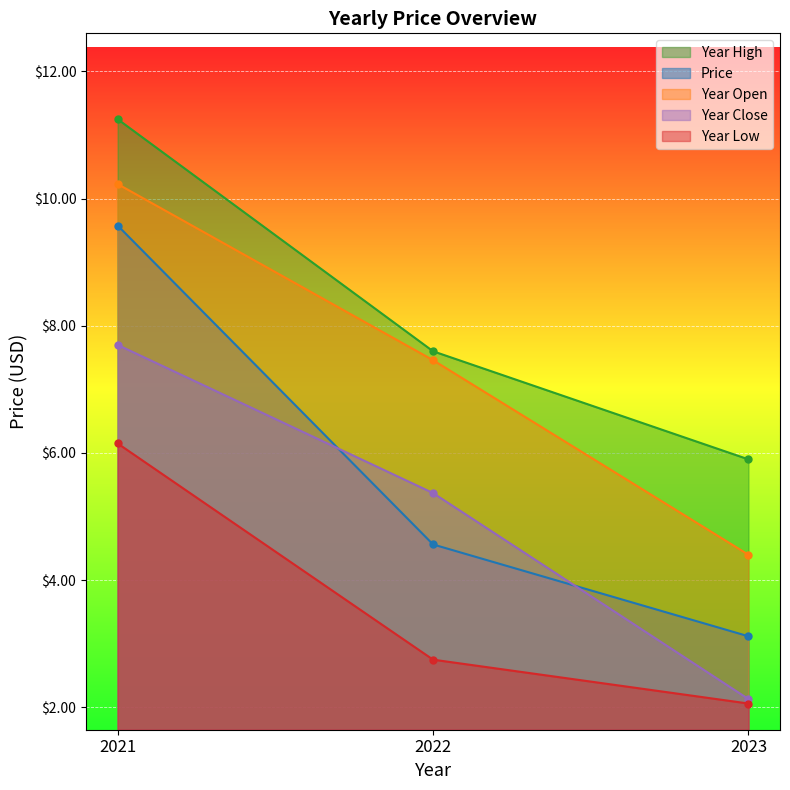

How many values in the year_open series are below 7?

1